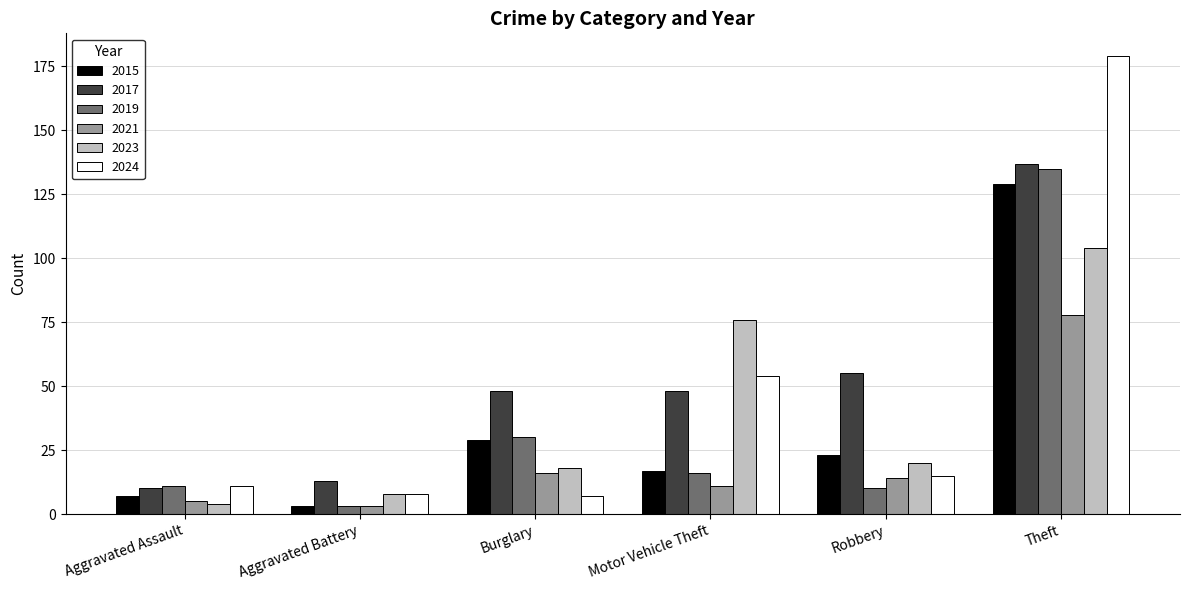

What is the sum of all 2024 values?

274